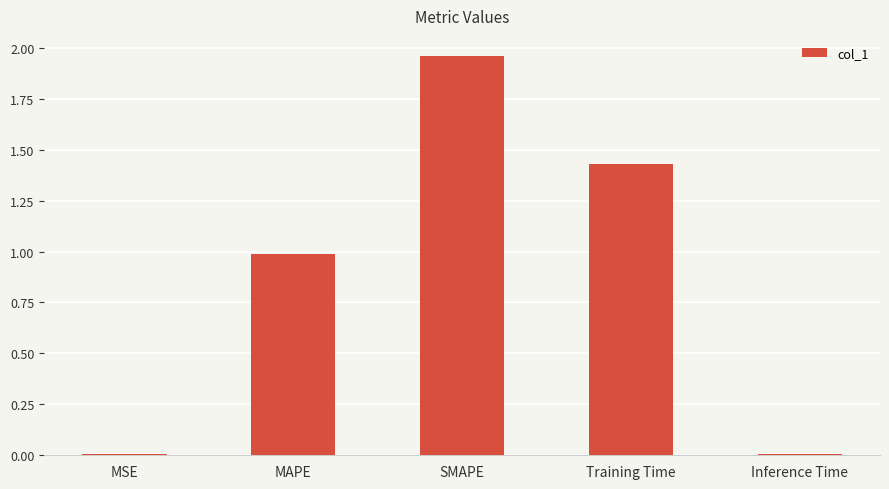

Which category has the highest value across all series?

SMAPE